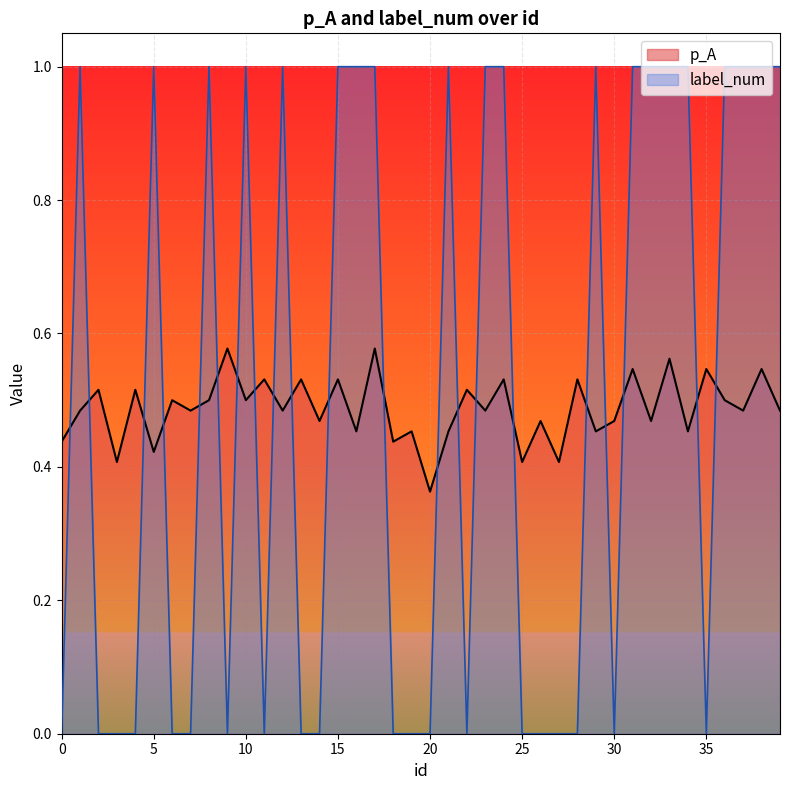

List the labels in order of p_A value, smallest first.

20, 3, 25, 27, 5, 0, 18, 16, 19, 21, 29, 34, 14, 26, 30, 32, 1, 7, 12, 23, 37, 39, 6, 8, 10, 36, 2, 4, 22, 11, 13, 15, 24, 28, 31, 35, 38, 33, 9, 17